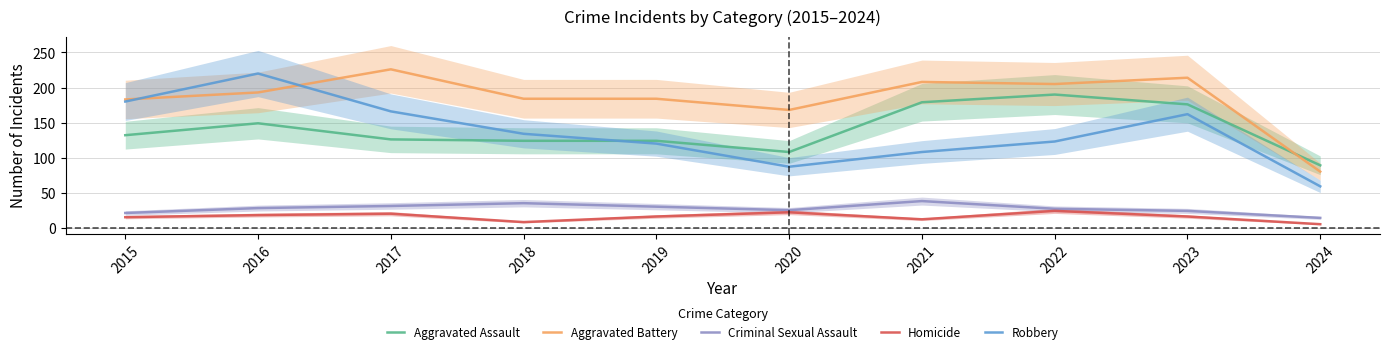

Where is Aggravated Assault nearest to the value 139?

2015